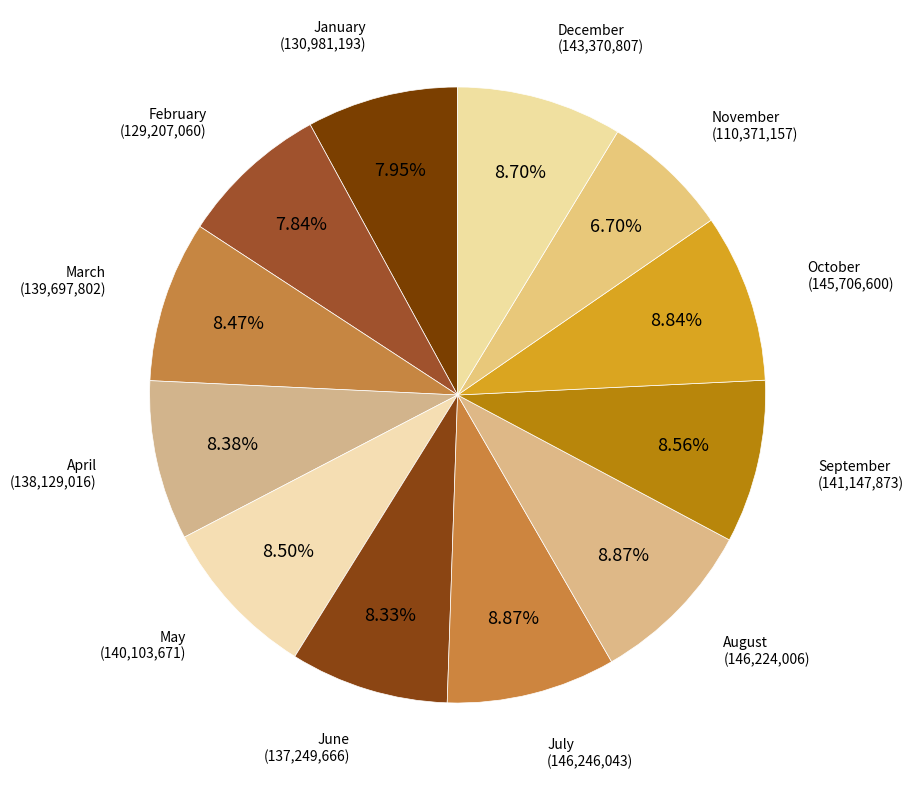

Which category has the smallest portion of the pie?

November